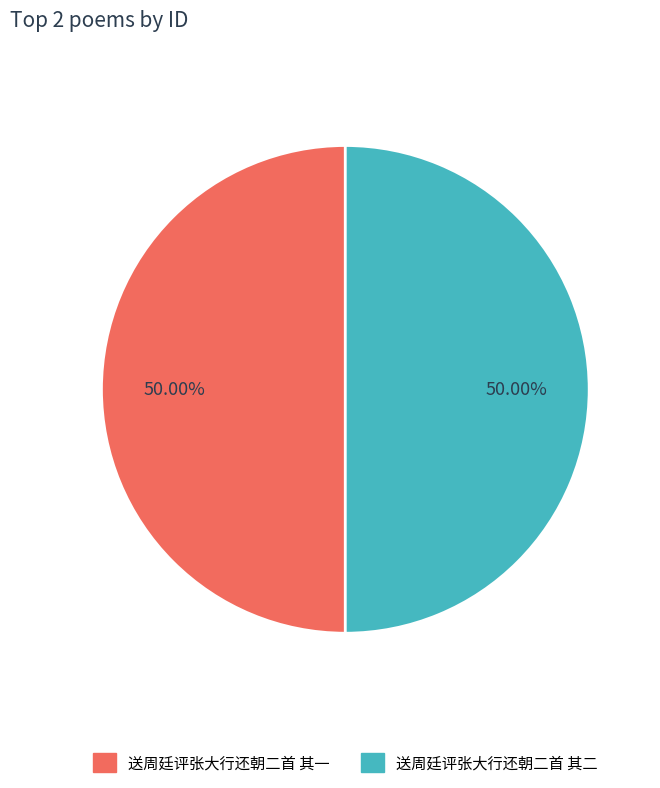

Is the sum of 送周廷评张大行还朝二首 其一 and 送周廷评张大行还朝二首 其二 greater than half?

Yes